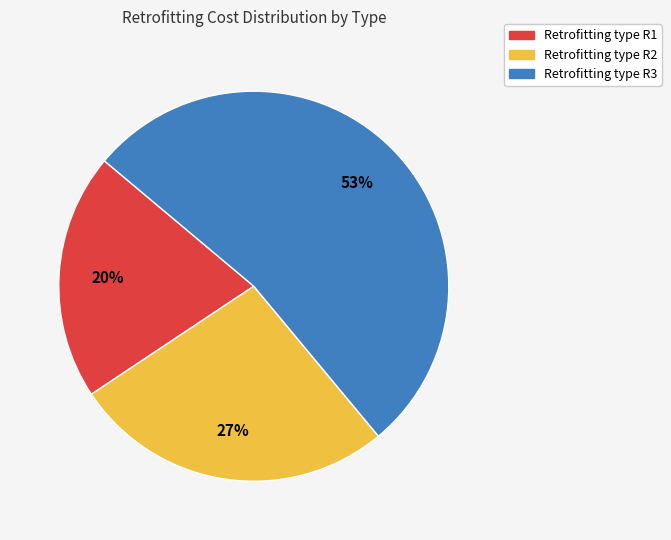

Does any single category account for the majority?

Yes